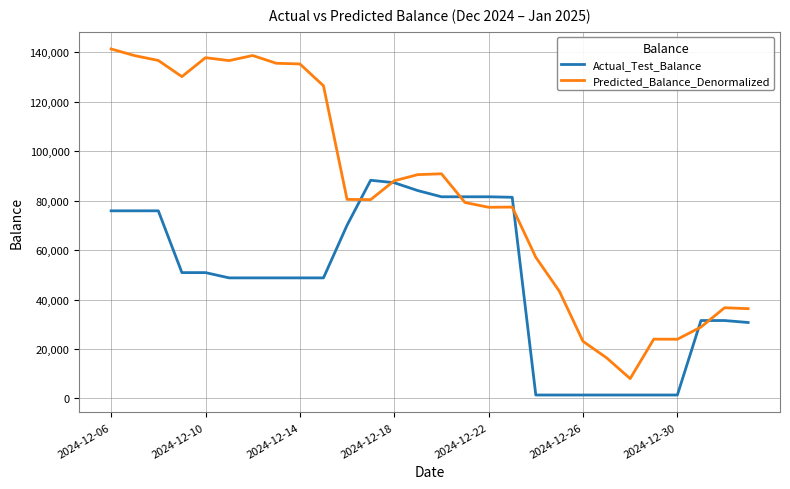

List the series in order of their peak value, highest first.

Predicted_Balance_Denormalized, Actual_Test_Balance